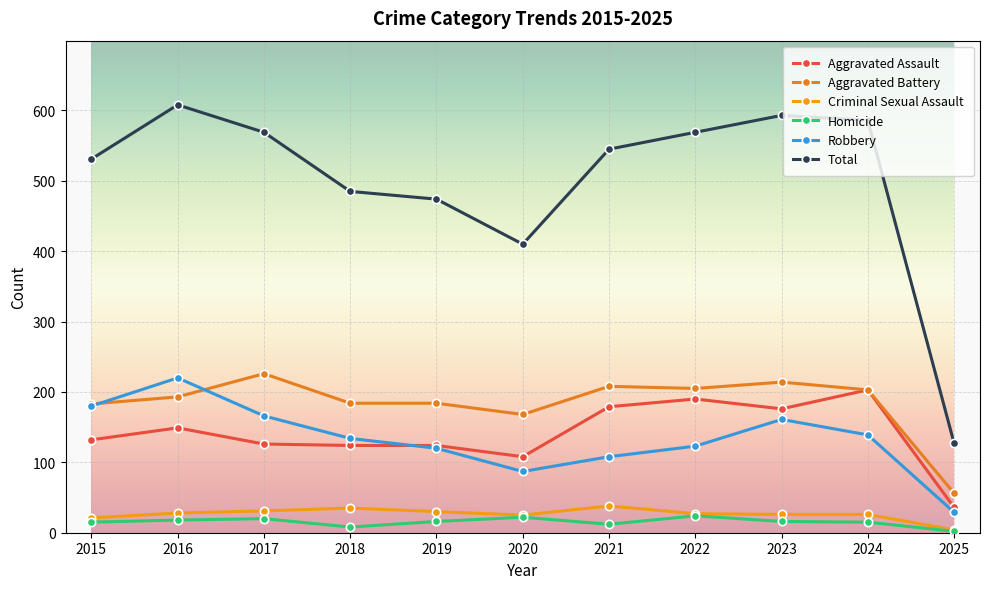

At which label is Total closest to 367?

2020